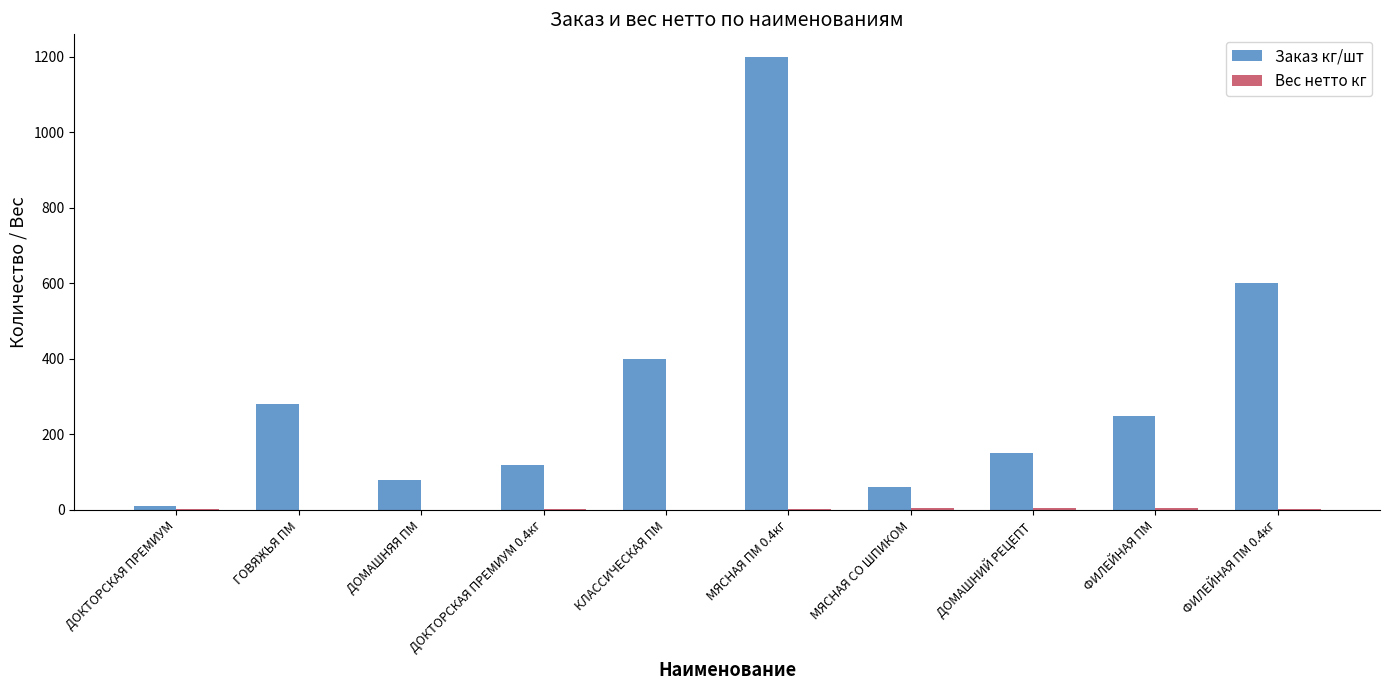

Which category has the highest value in the Заказ кг/шт series?

МЯСНАЯ ПМ 0.4кг